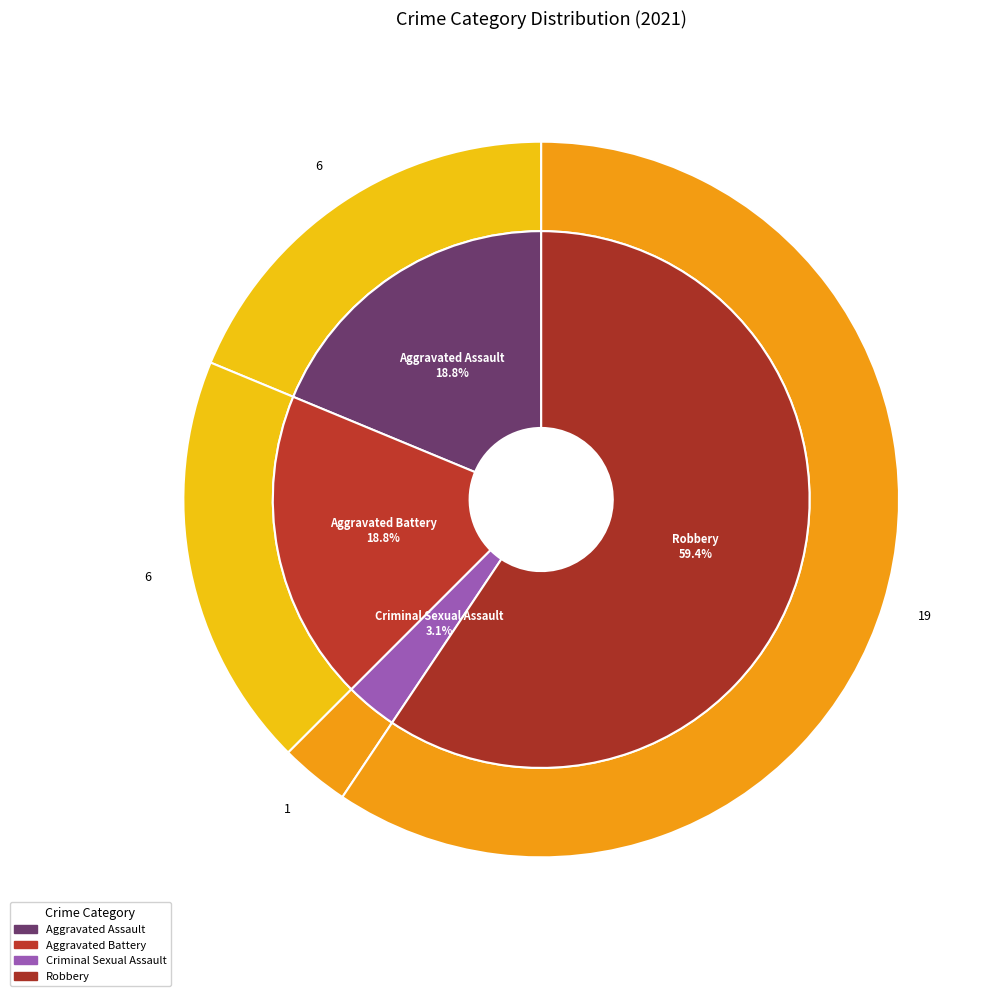

Is there a majority slice in this chart?

Yes